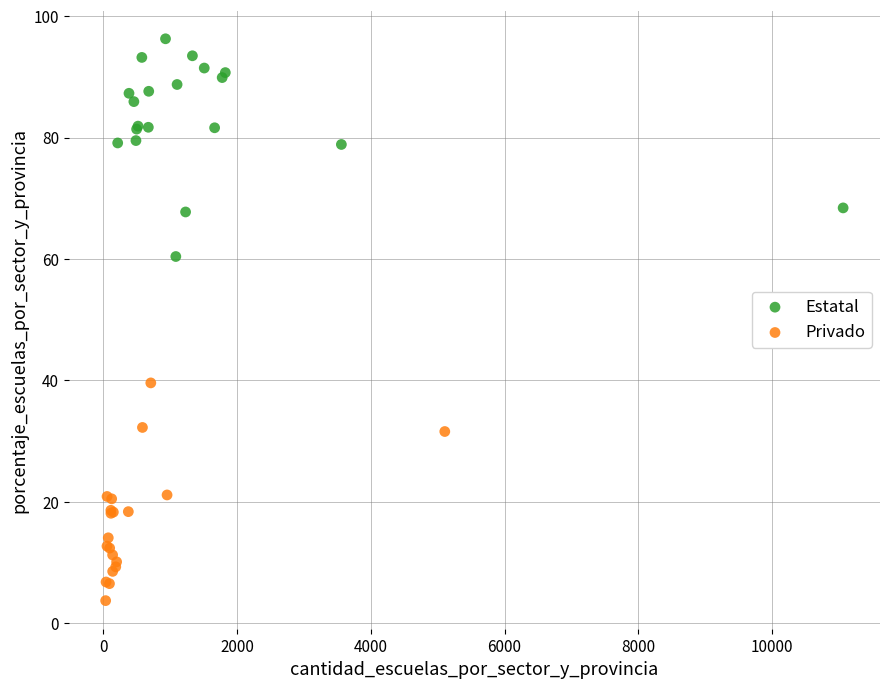

Which series reaches the minimum Y coordinate?

Privado